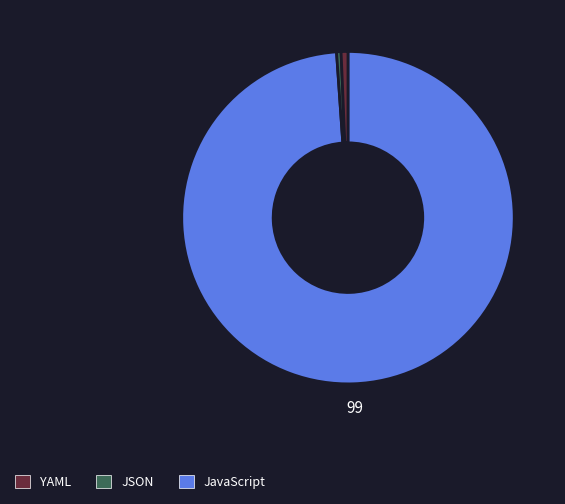

How many segments does this pie chart have?

3